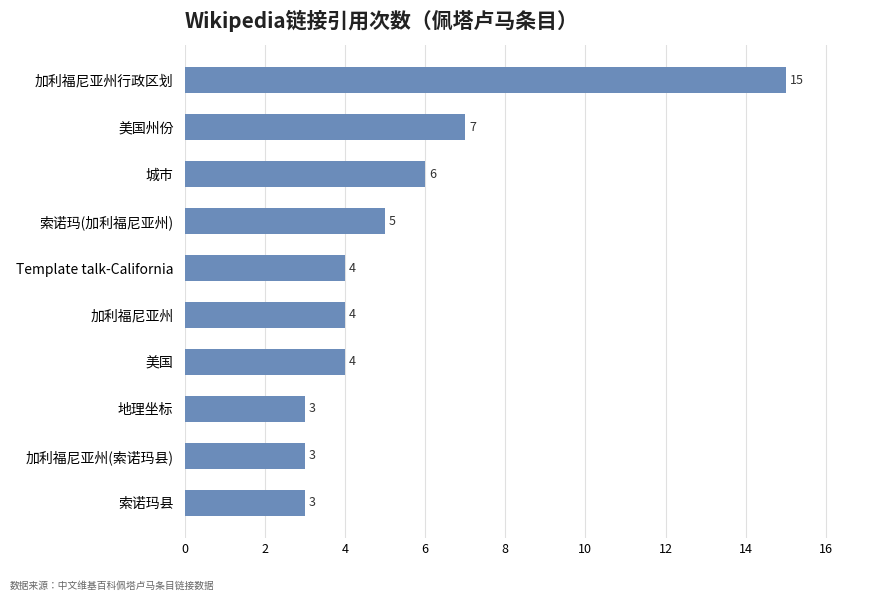

Does the chart contain any negative values?

No